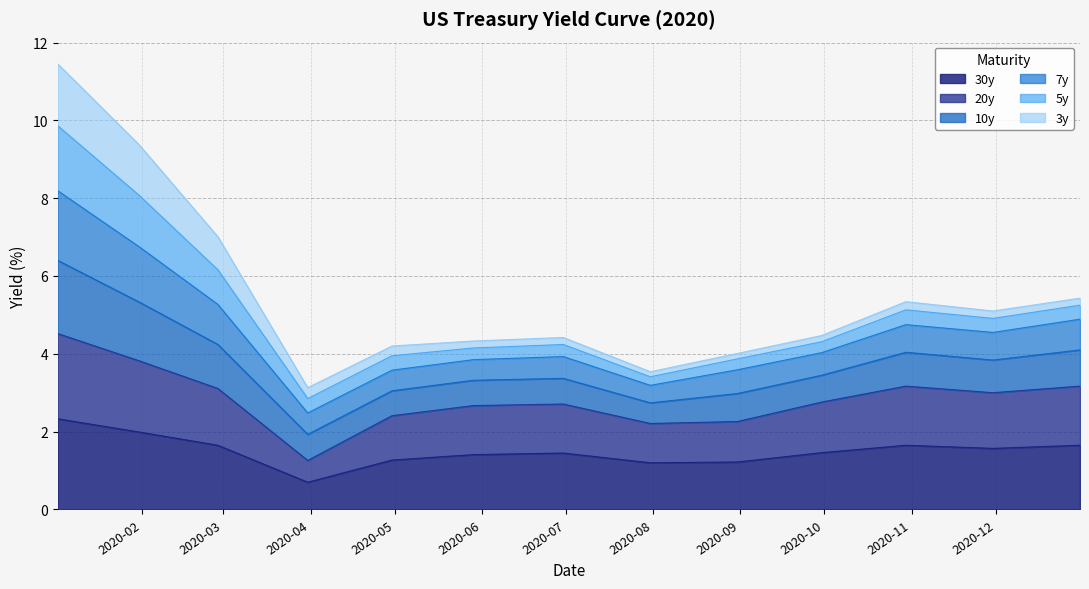

What is the lowest value of the 30y series?

0.7